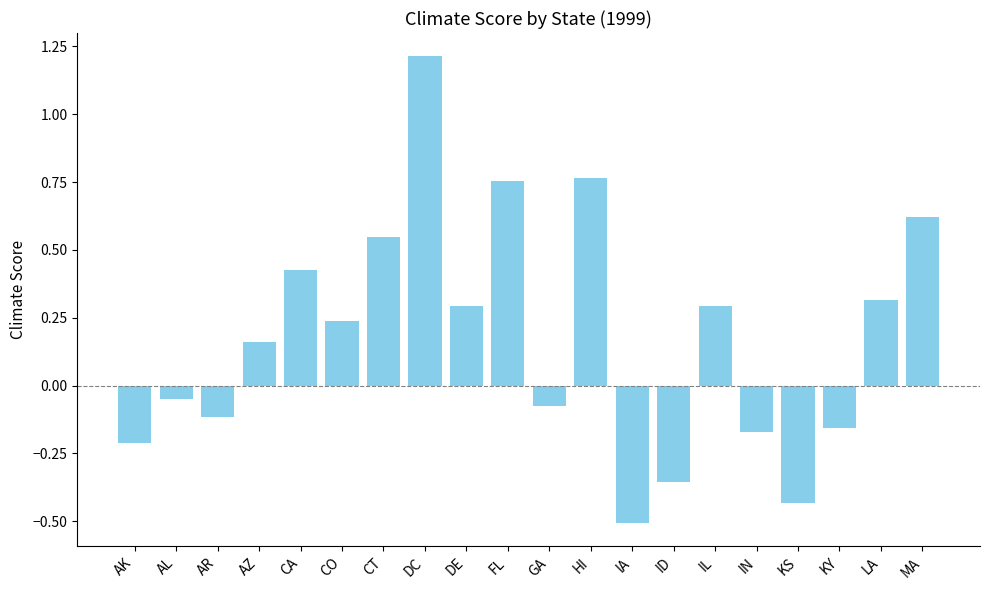

Which category has the lowest value across all series?

IA